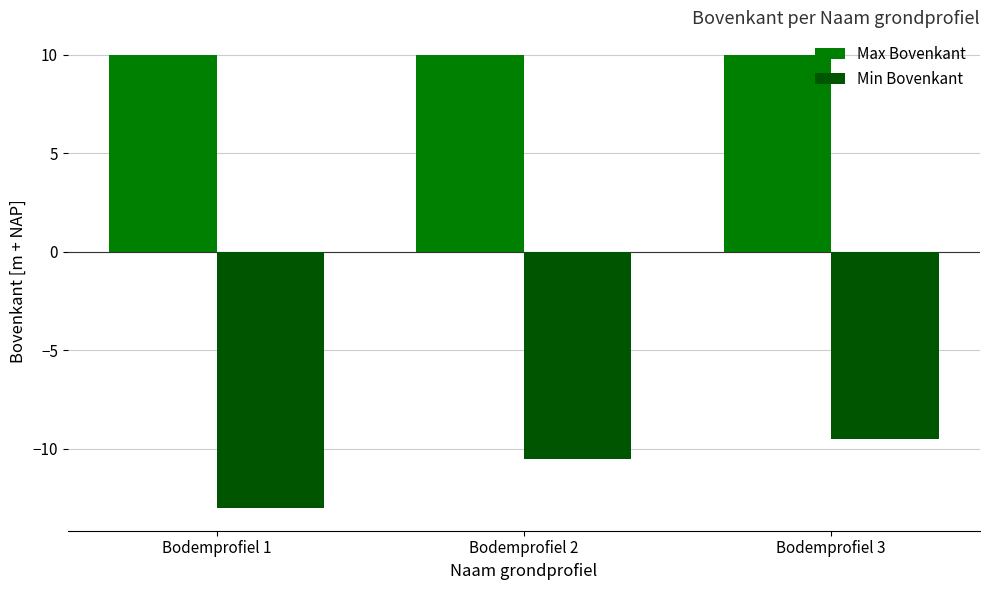

Are the bars grouped side by side (vs. stacked)?

Yes